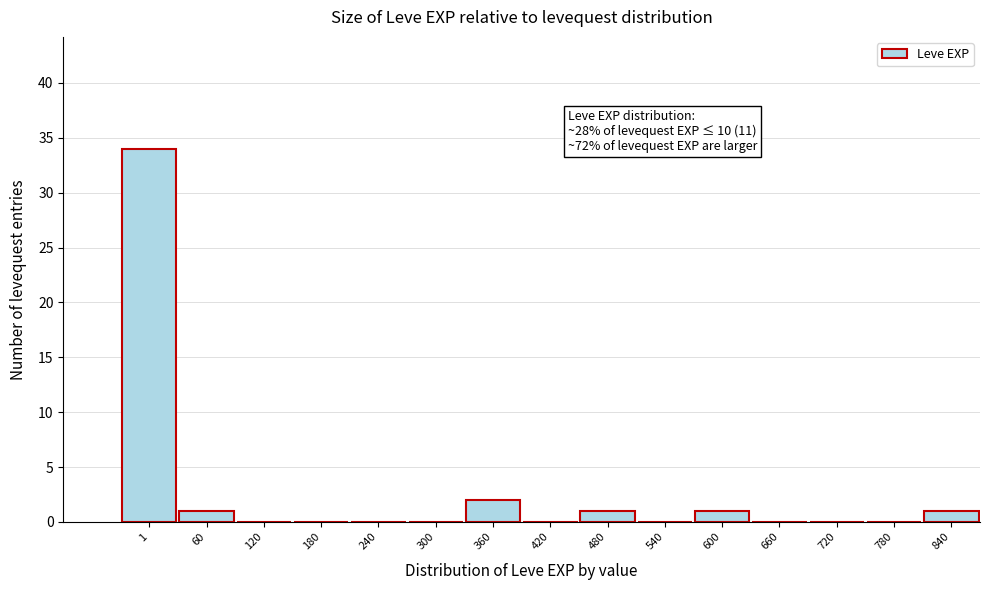

Reading right to left, what are all the values shown in this chart?

840=1	780=0	720=0	660=0	600=1	540=0	480=1	420=0	360=2	300=0	240=0	180=0	120=0	60=1	1=34